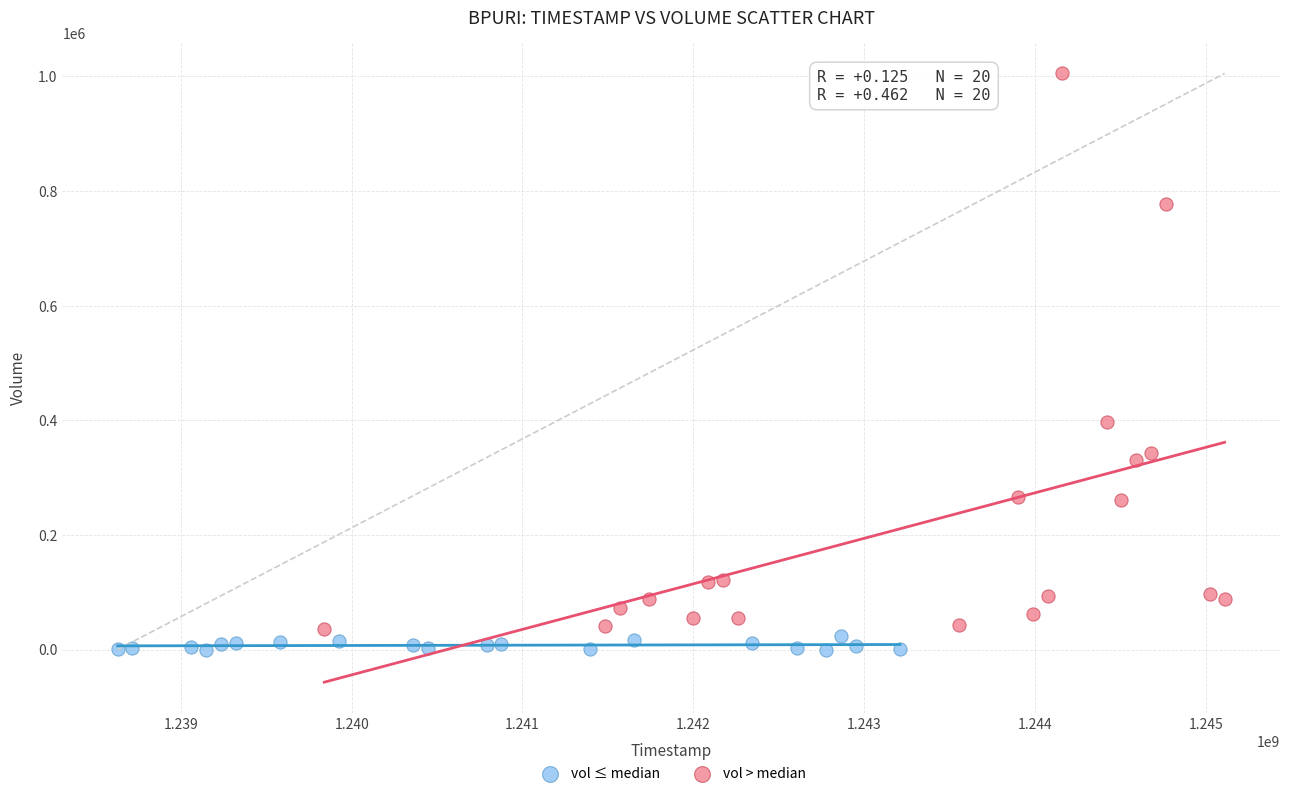

Which series contains the highest Y value?

vol > median